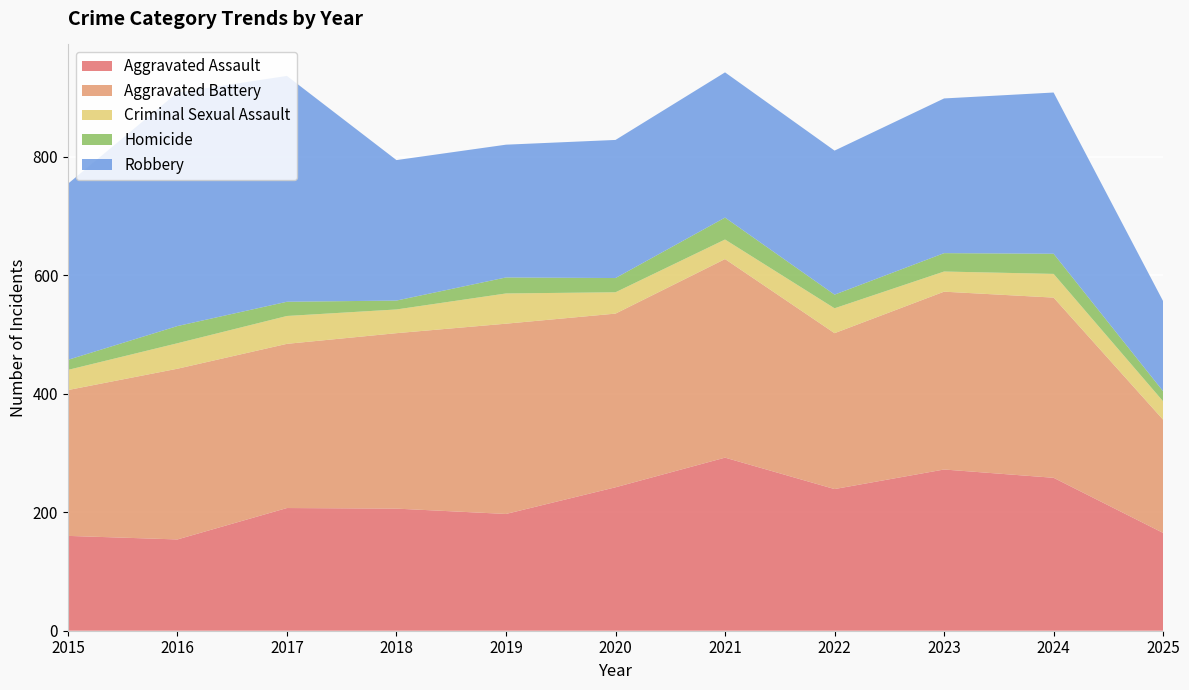

Reading right to left, extract all data points from this chart.

Aggravated Assault: 165	258	272	239	292	242	197	206	207	154	160
Aggravated Battery: 191	304	300	263	335	293	321	296	277	288	246
Criminal Sexual Assault: 31	40	34	42	33	36	51	40	47	43	34
Homicide: 17	34	31	23	37	24	27	15	24	29	17
Robbery: 152	272	261	243	245	233	224	237	381	394	297